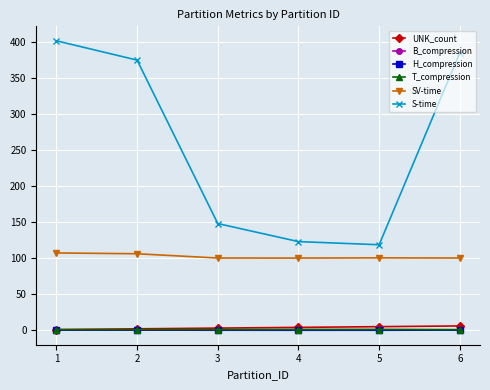

The value of S-time at 3 is 148.0. True or false?

True